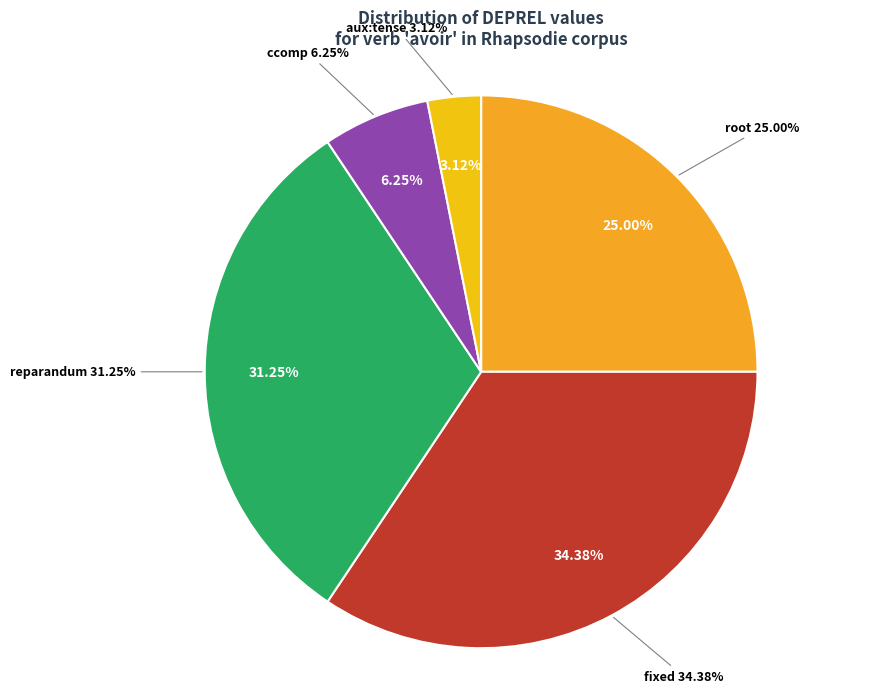

To the nearest percent, what is the difference between the fixed and root slice percentages?

9%